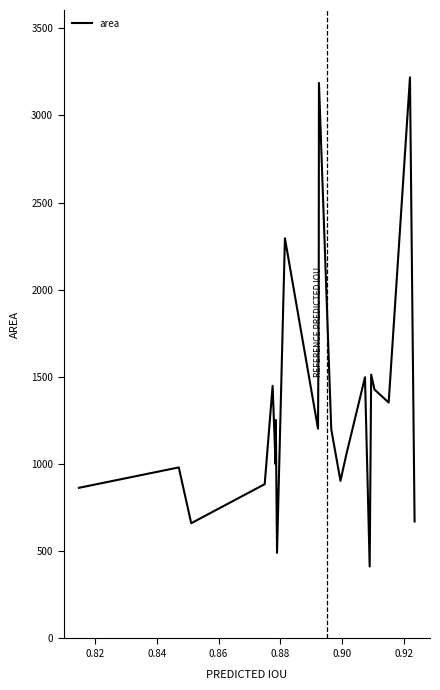

What is the minimum value shown in the chart?

413